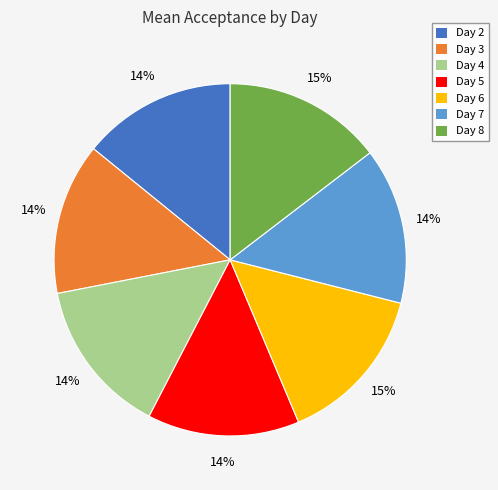

The Day 7 slice represents 1% of the pie. True or false?

False